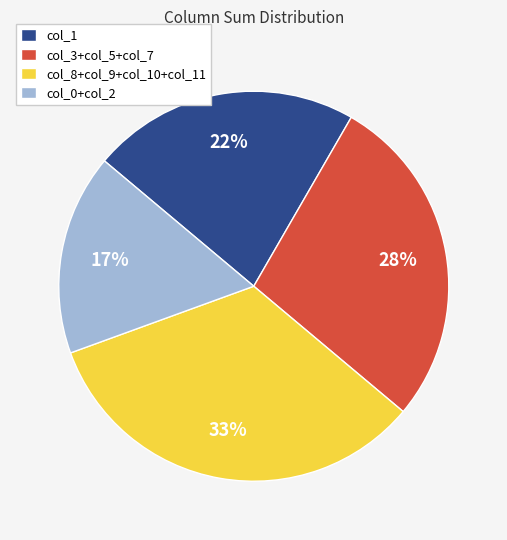

To the nearest percent, what is the combined percentage of col_3+col_5+col_7 and col_8+col_9+col_10+col_11?

61%